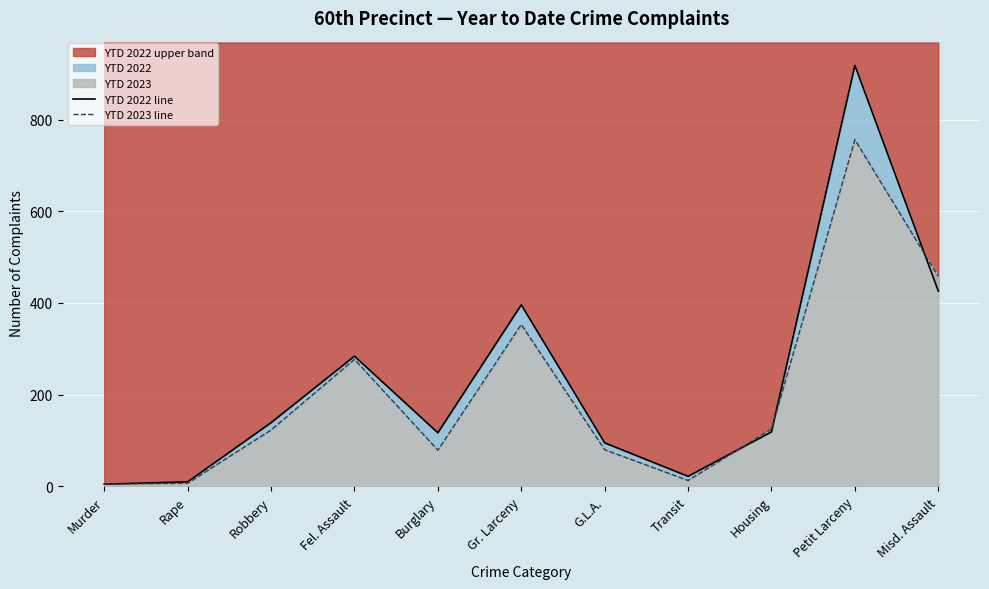

How many lines are shown in the chart?

2